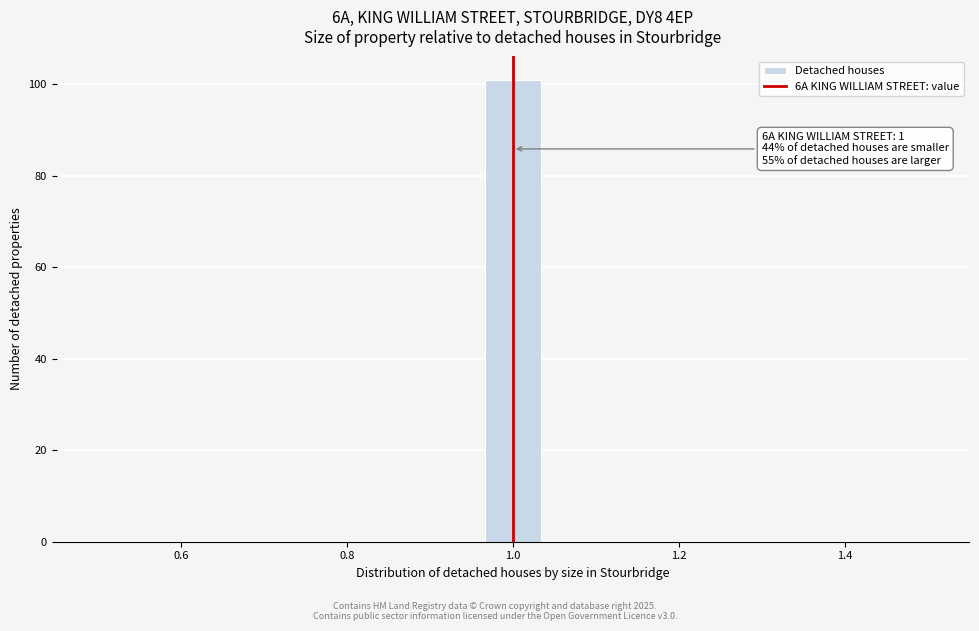

Read against the x-axis, roughly where is the centre of the tallest bar?

1.00